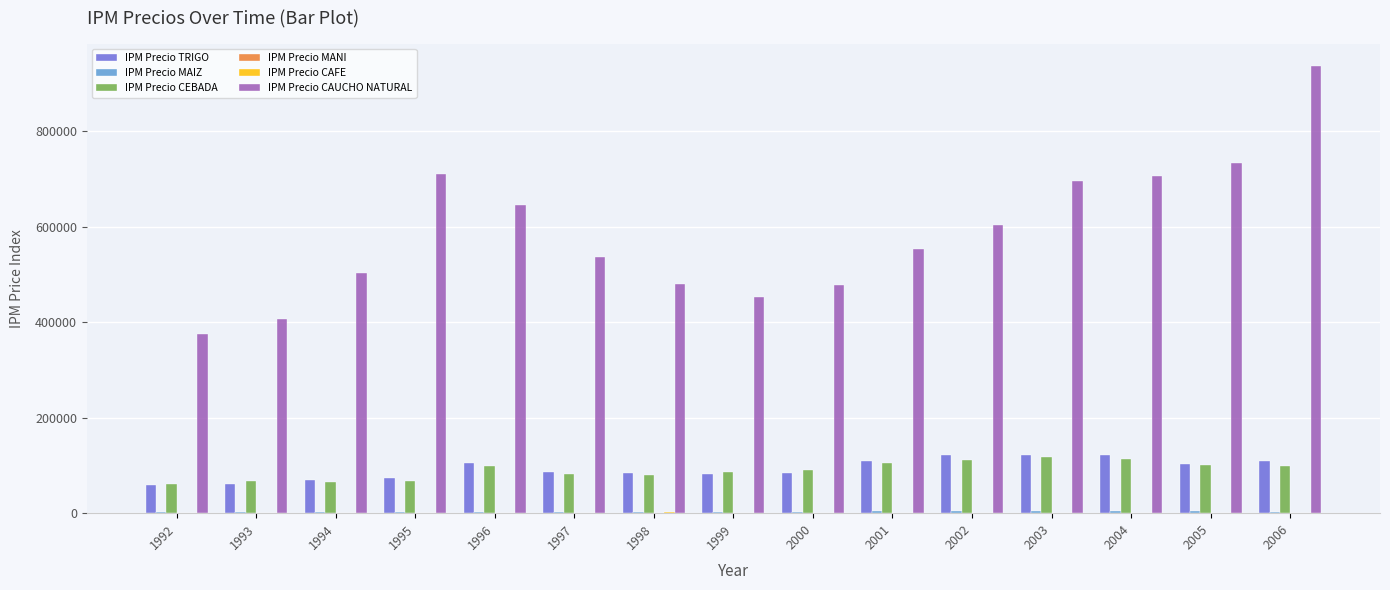

At which category is the sum across all series the highest?

2006